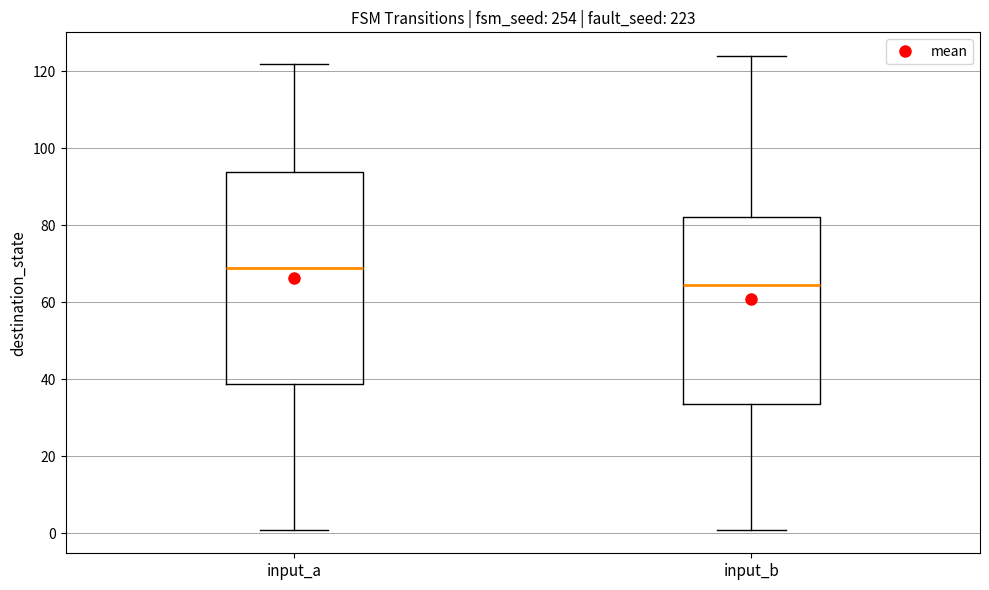

Comparing the boxes themselves (not the whiskers), which one is the tallest?

input_a